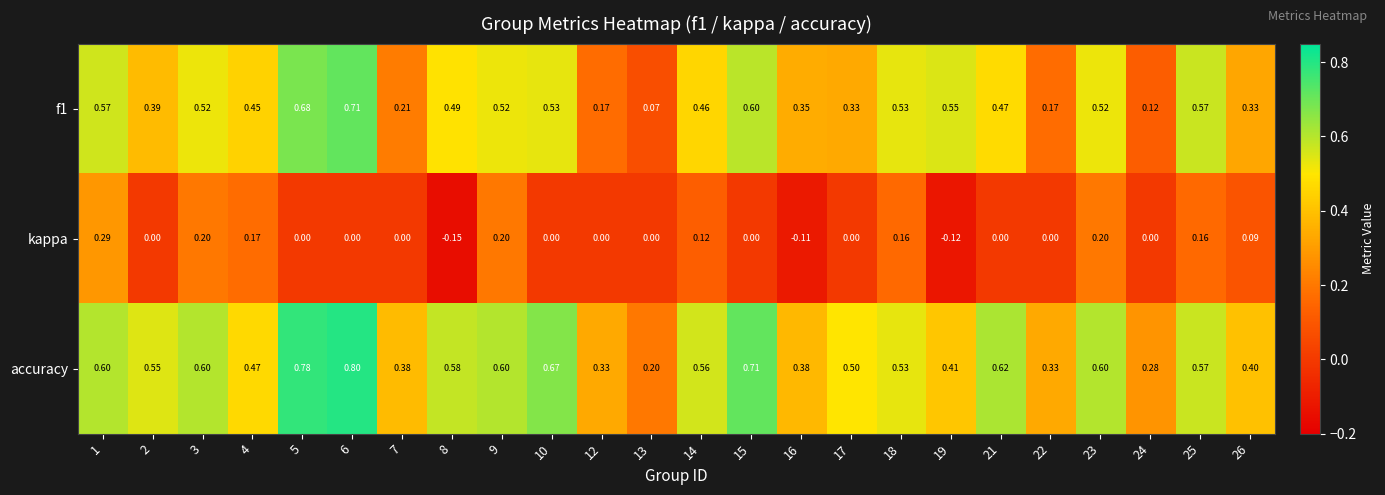

Which category has the highest value across all series?

6